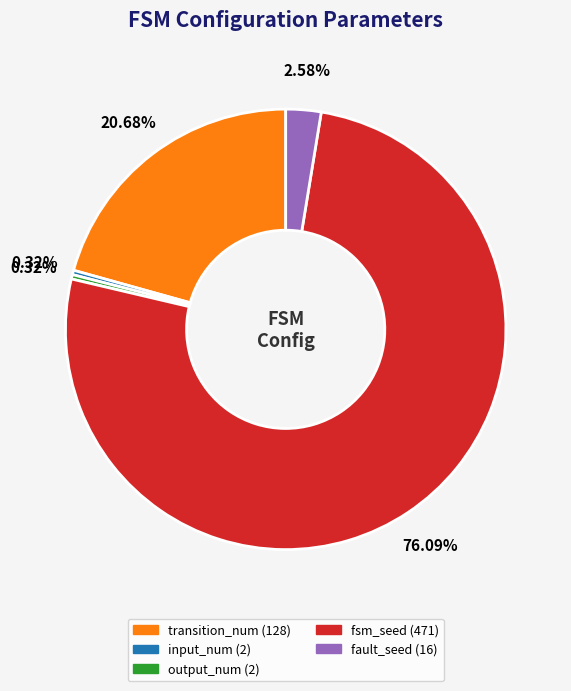

Which slice is the largest?

fsm_seed